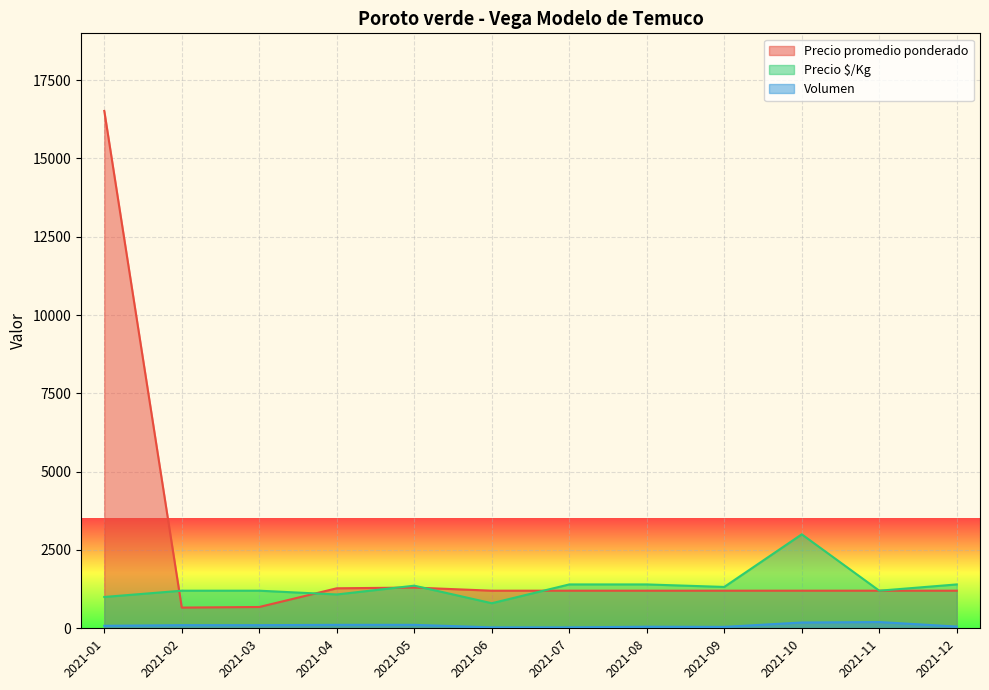

Where do Precio $/Kg and Precio promedio ponderado first cross each other?

2021-01 and 2021-02